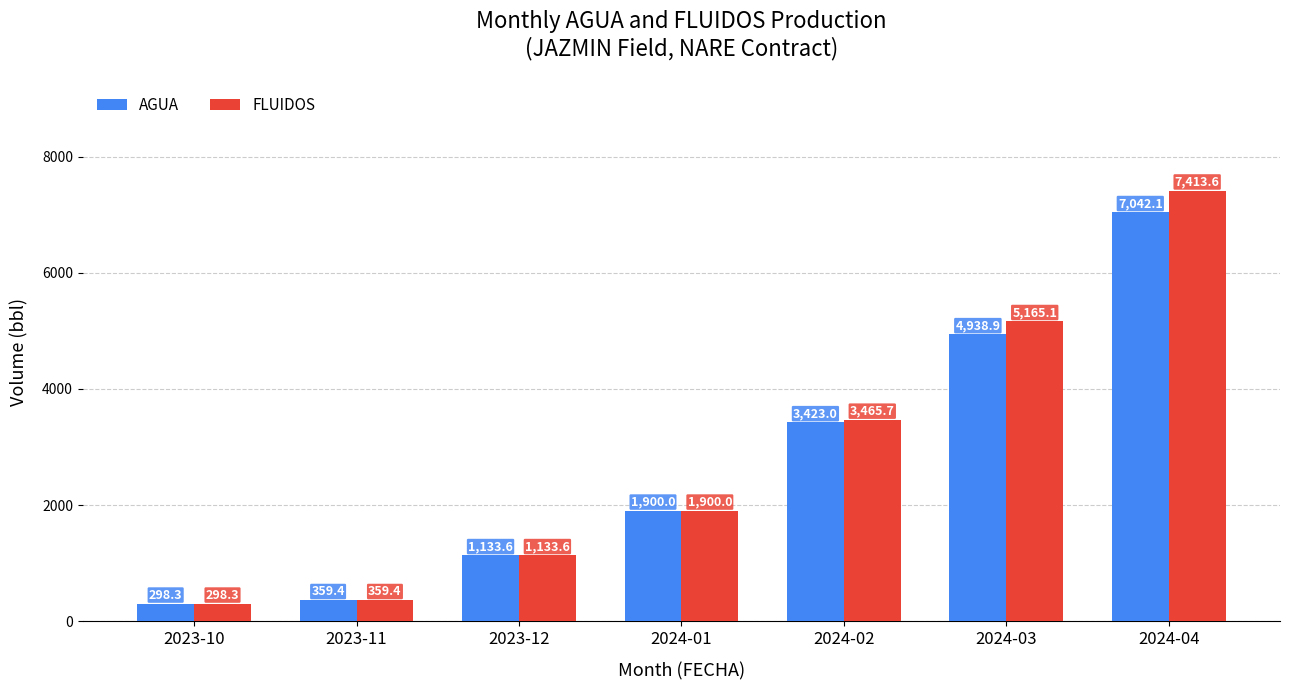

Rank the series at 2024-02 from highest to lowest value.

FLUIDOS, AGUA